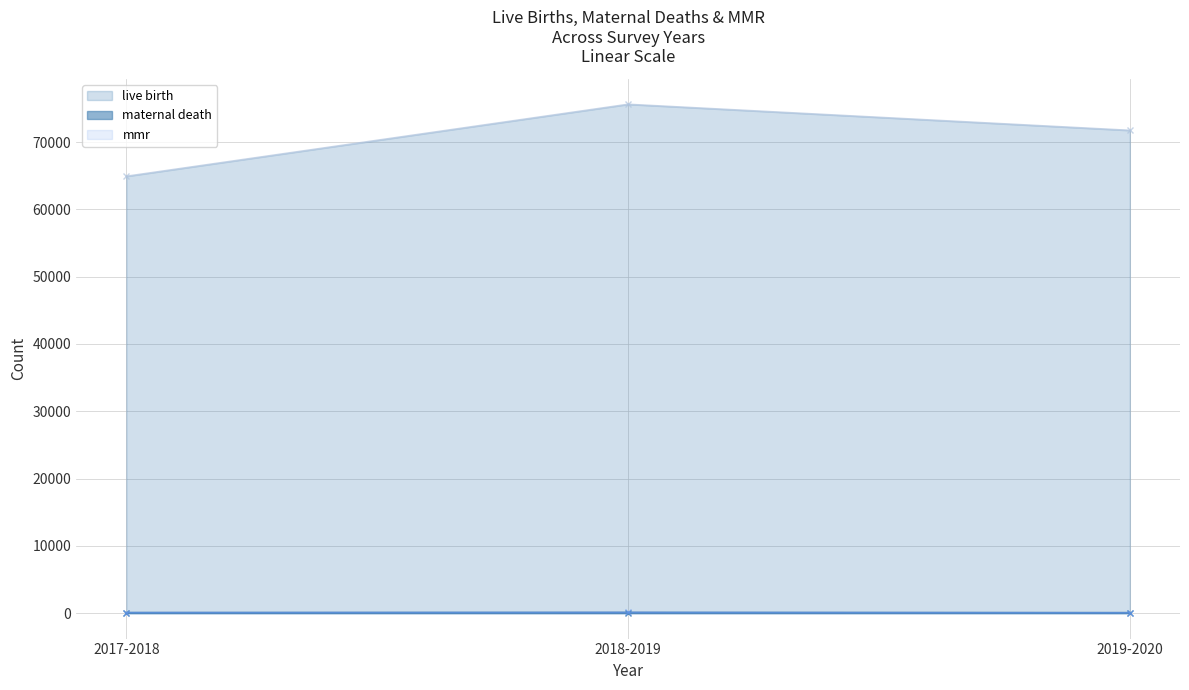

Where does the mmr series first go above 84?

2017-2018